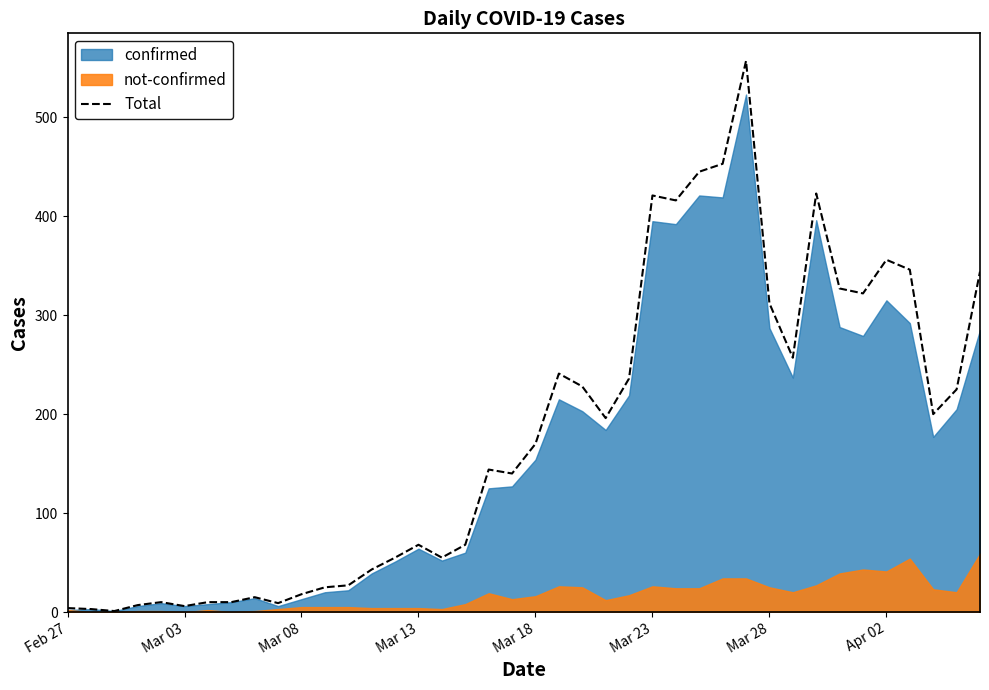

How many lines are shown in the chart?

1